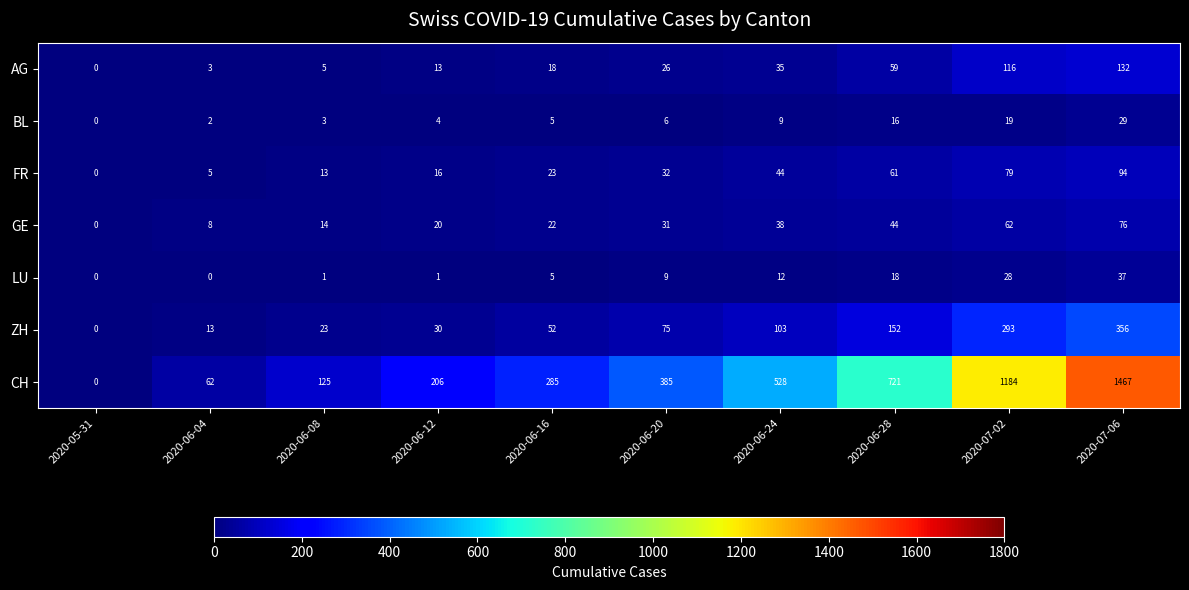

At 2020-06-08, list the series in order from smallest to largest.

LU, BL, AG, FR, GE, ZH, CH